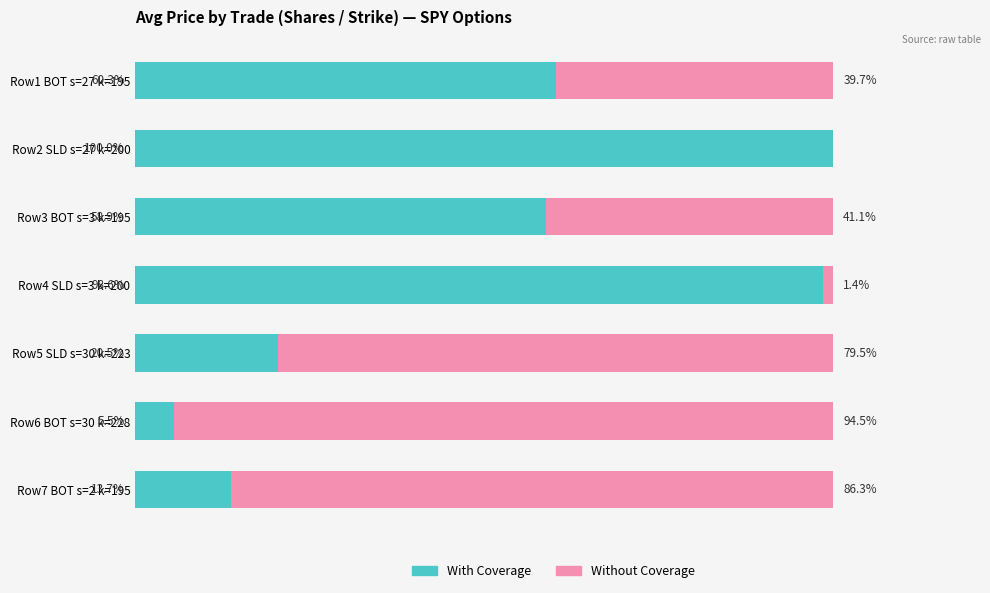

Which category has the highest value in the With Coverage series?

Row2 SLD s=27 k=200